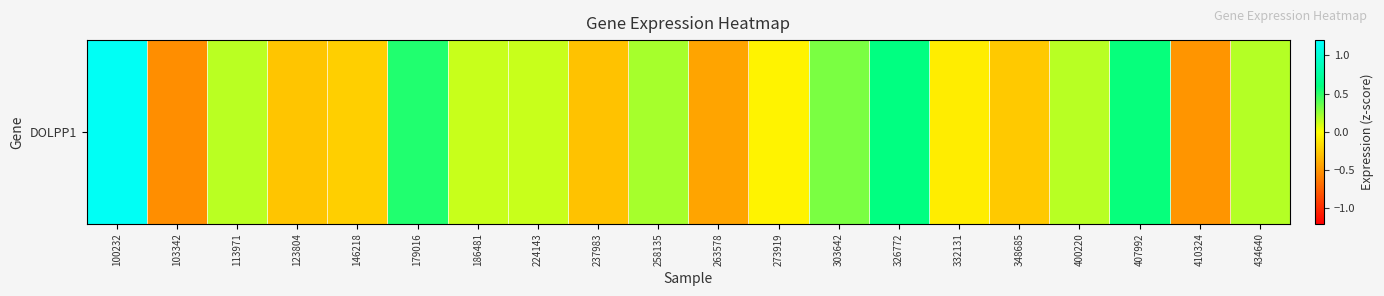

Reading left to right, what are all the values shown in this chart?

1.1	-0.5	0.2	-0.3	-0.2	0.5	0.1	0.1	-0.3	0.2	-0.4	-0.1	0.3	0.6	-0.1	-0.3	0.2	0.6	-0.5	0.2